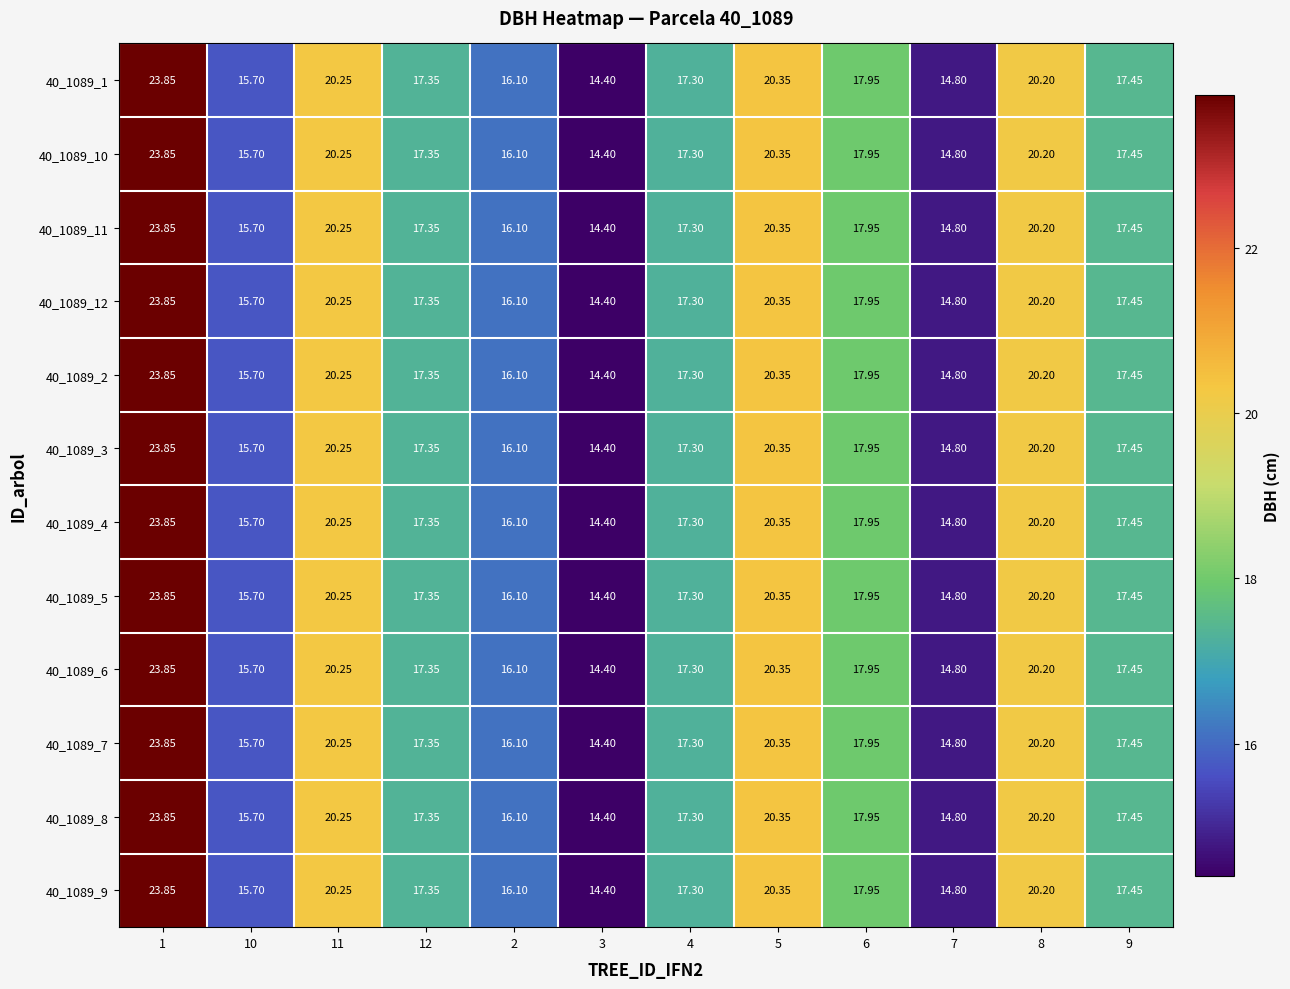

How many data points in 40_1089_5 are above 17?

8